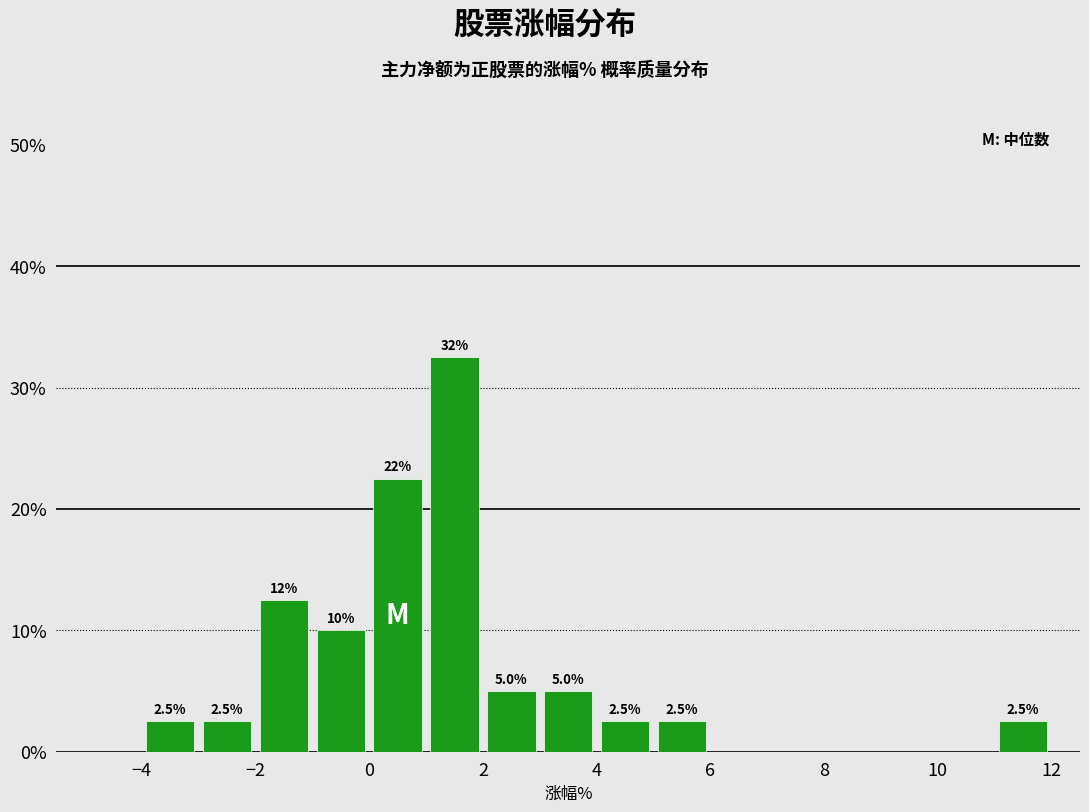

Which range on the x-axis has the tallest bar?

1 to 2